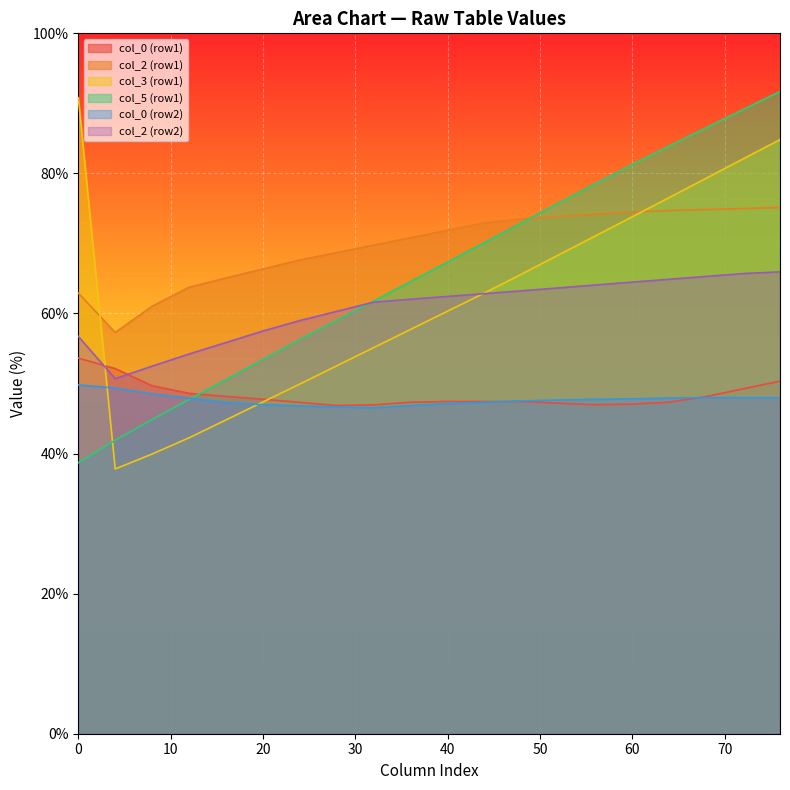

The col_2 (row1) series shows 113.3 at 20. True or false?

False